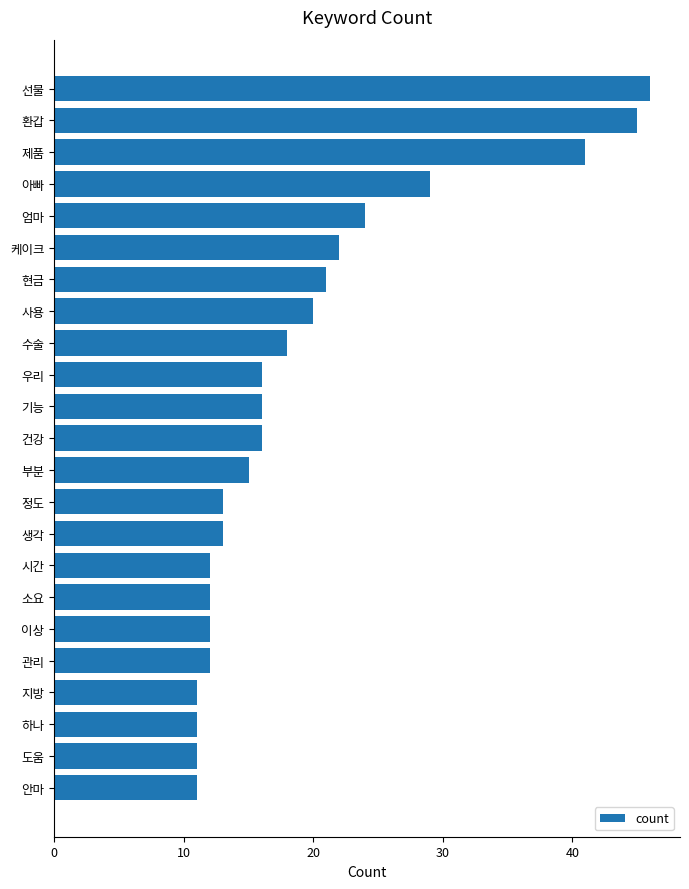

Which category has the highest value across all series?

선물